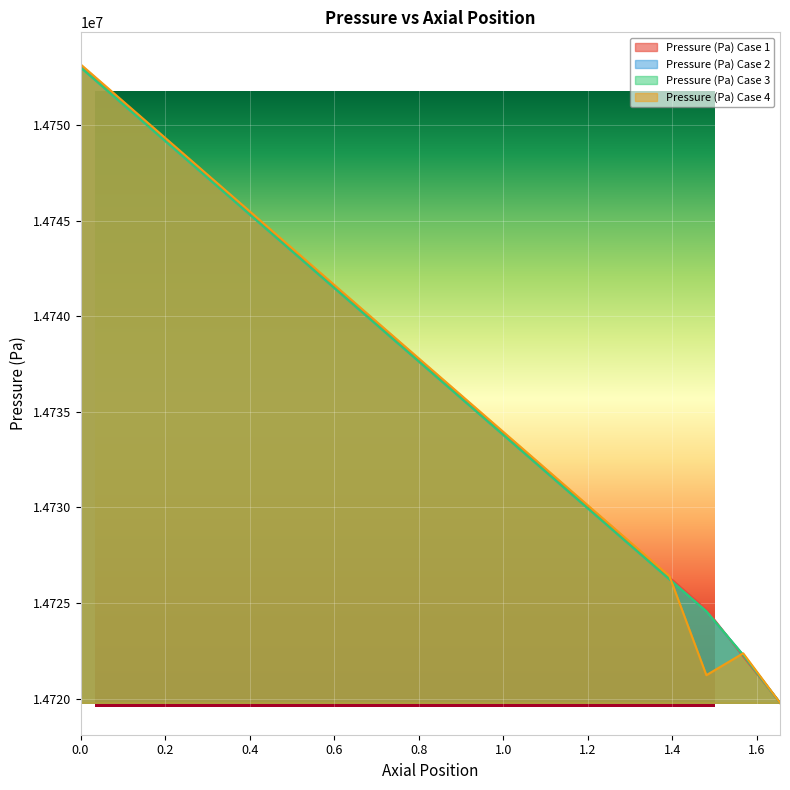

What is the difference between the second highest and minimum values in the Pressure (Pa) Case 4 series?

31715.4